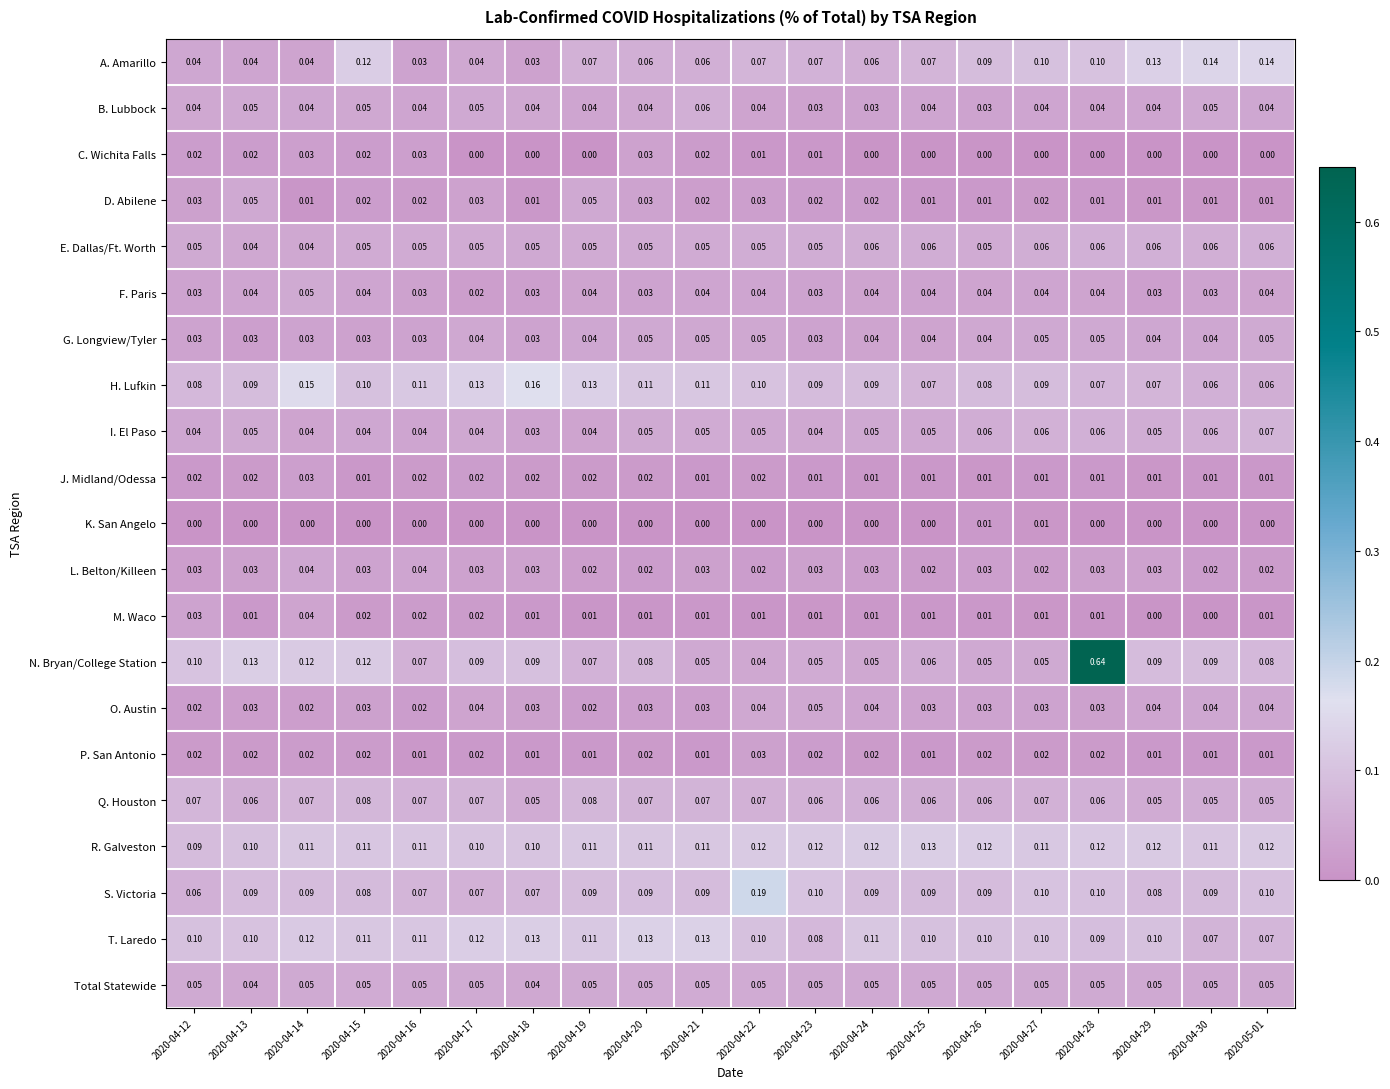

Which series has the largest total across all categories?

R. Galveston